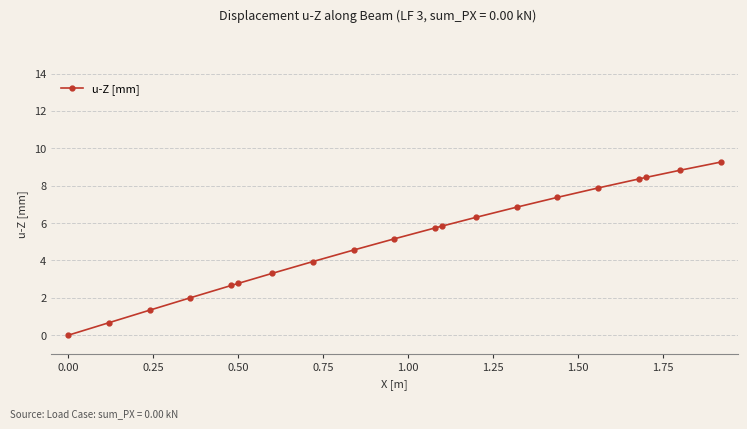

What is the greatest value displayed?

9.3